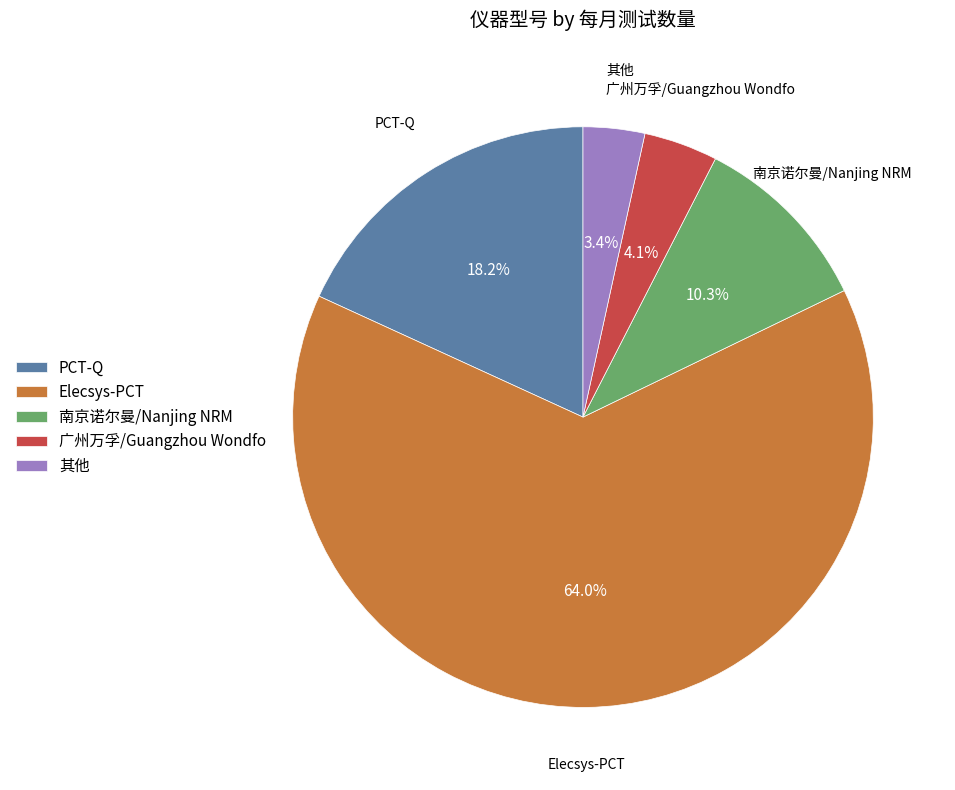

How much of the chart is everything except 广州万孚/Guangzhou Wondfo?

95.9%